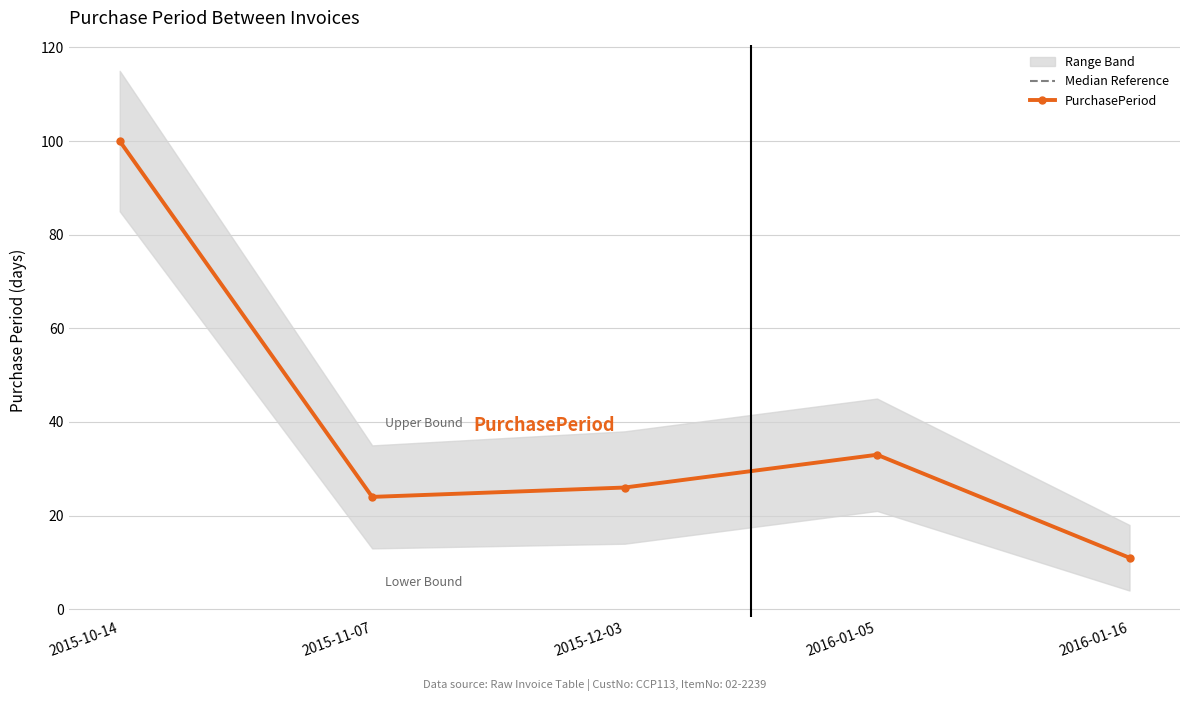

The value of PurchasePeriod at 2015-10-14 is 137. True or false?

False